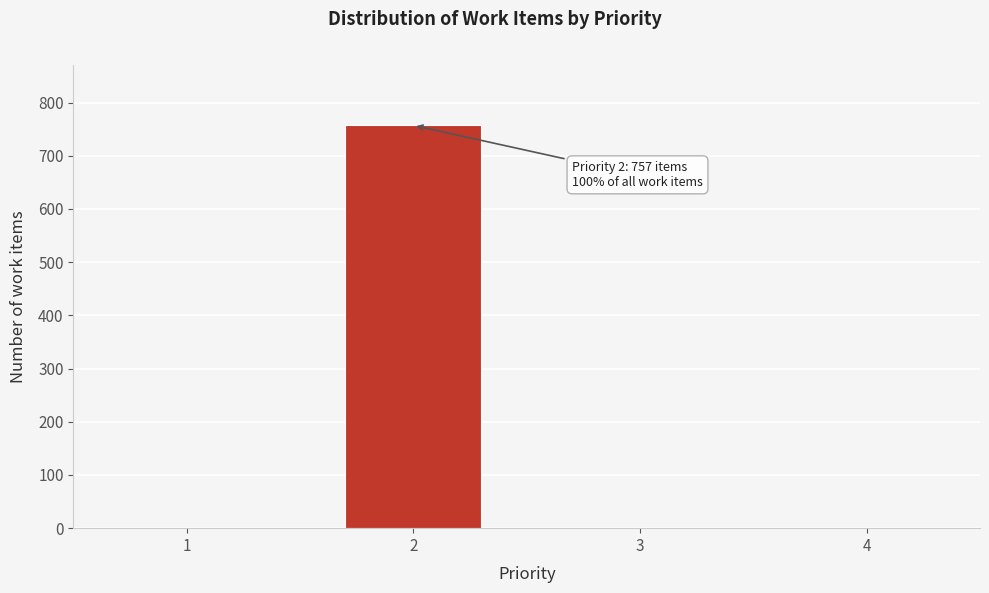

Reading left to right, list all the values displayed in this chart.

1=0	2=757	3=0	4=0